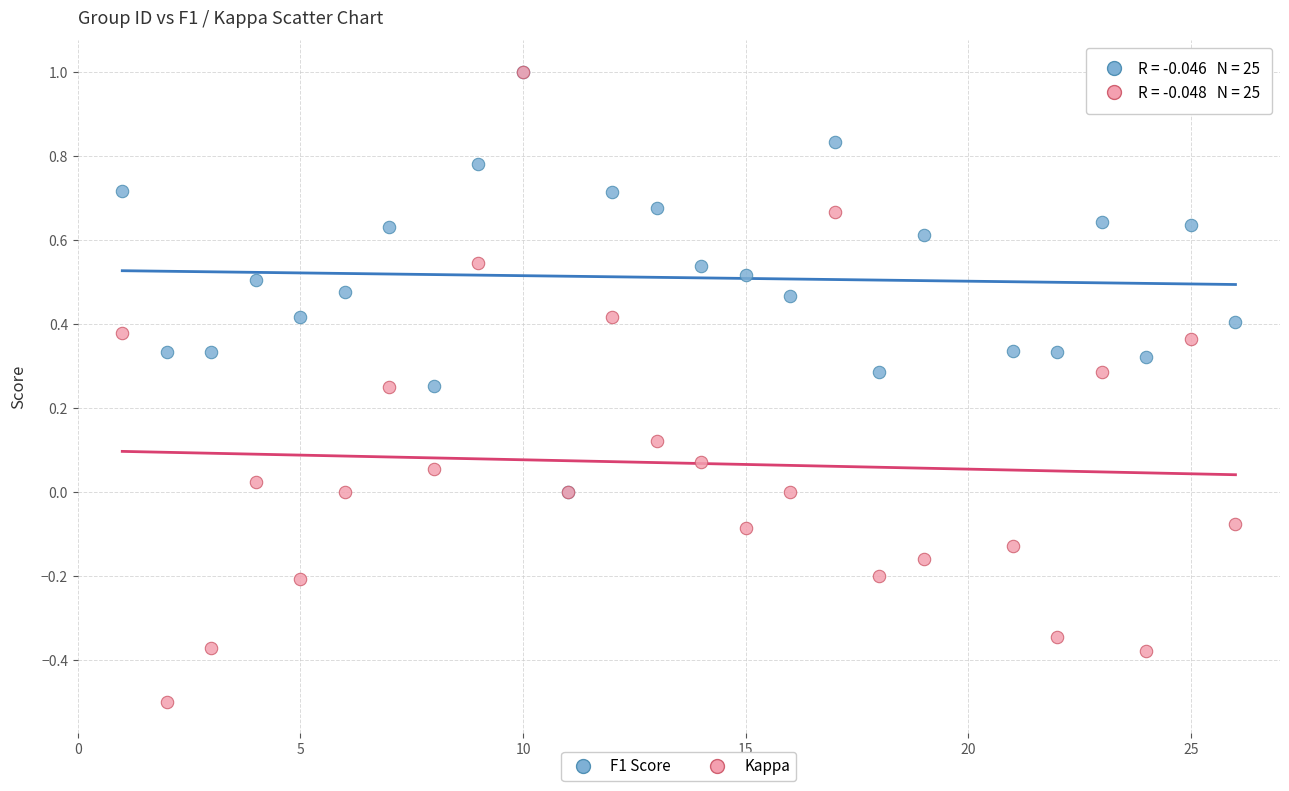

Which series has the widest spread of Y values?

Kappa